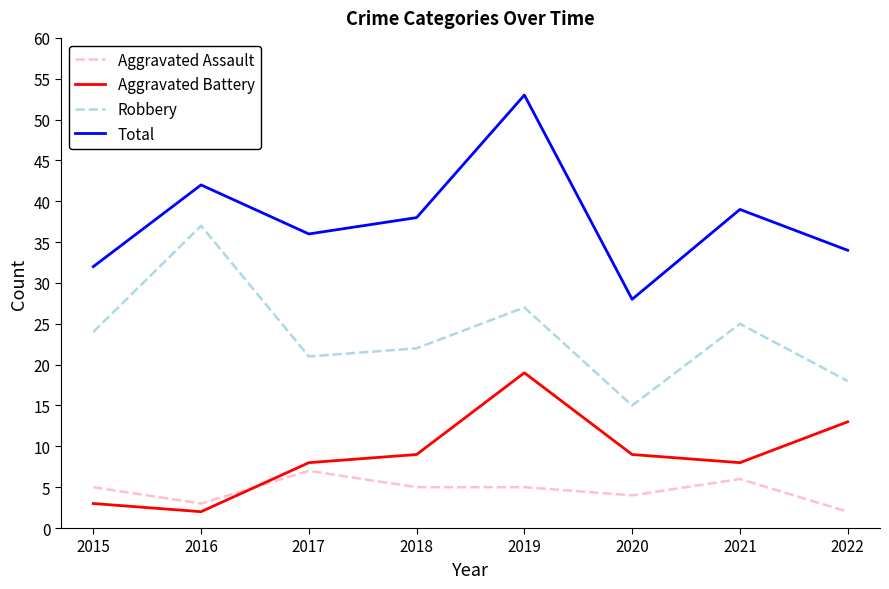

Does the chart have visible grid lines?

No